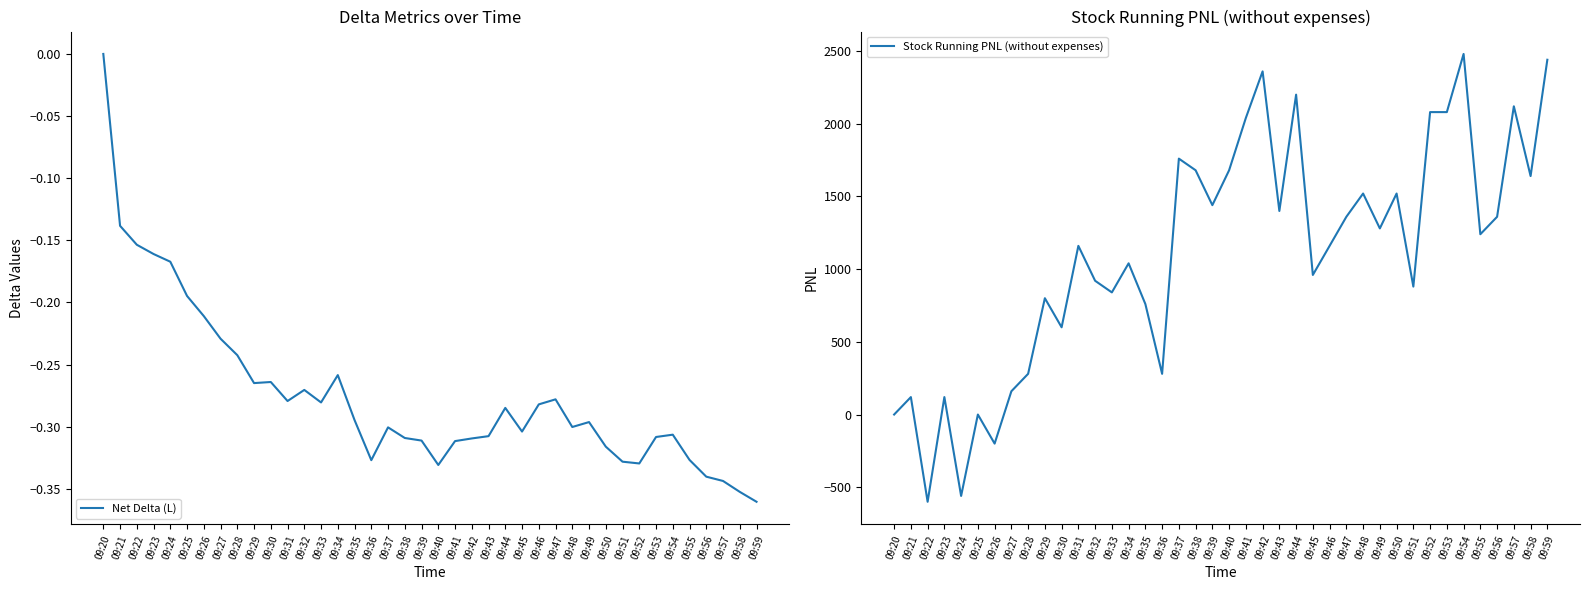

List the series in order of their peak value, lowest first.

Net Delta (L), Stock Running PNL (without expenses)